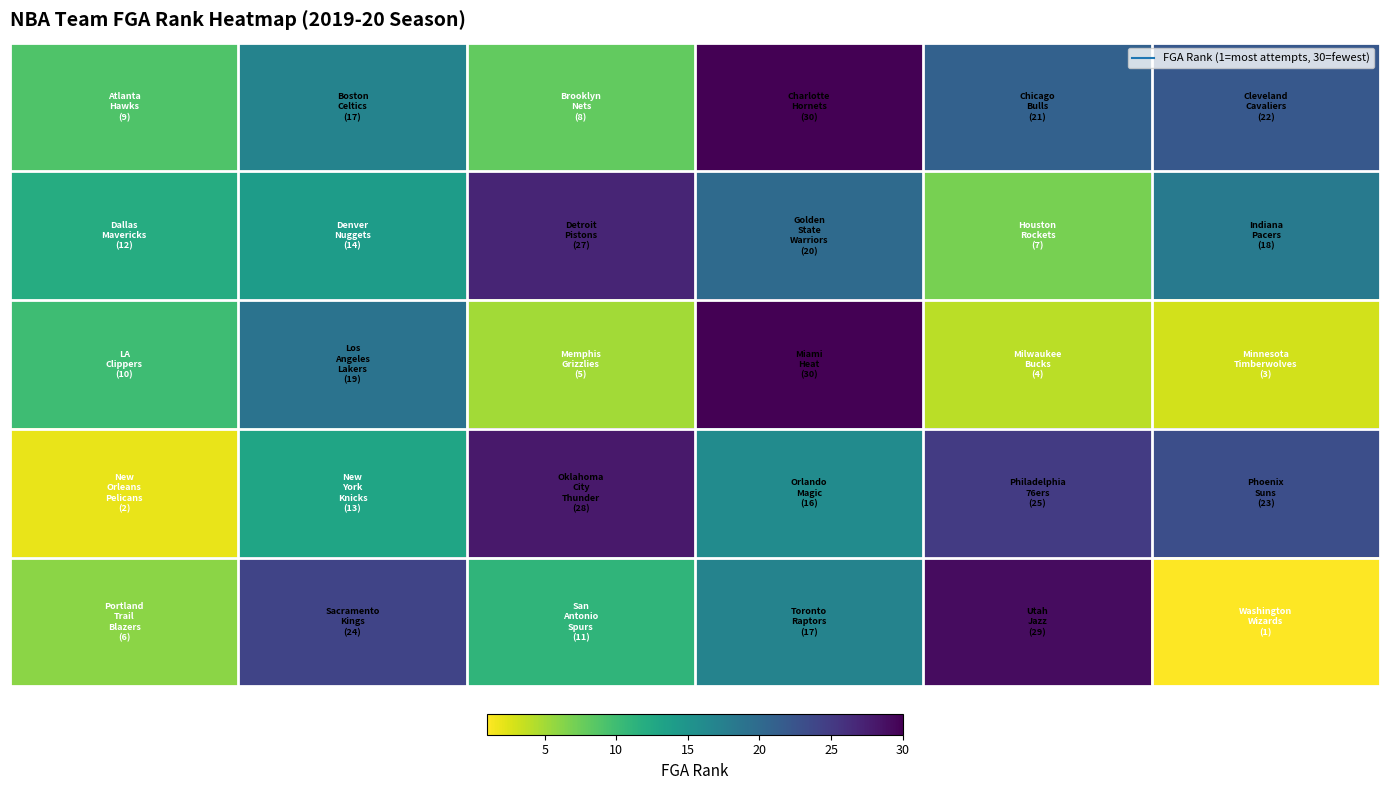

At how many categories does at least one series exceed 20?

5